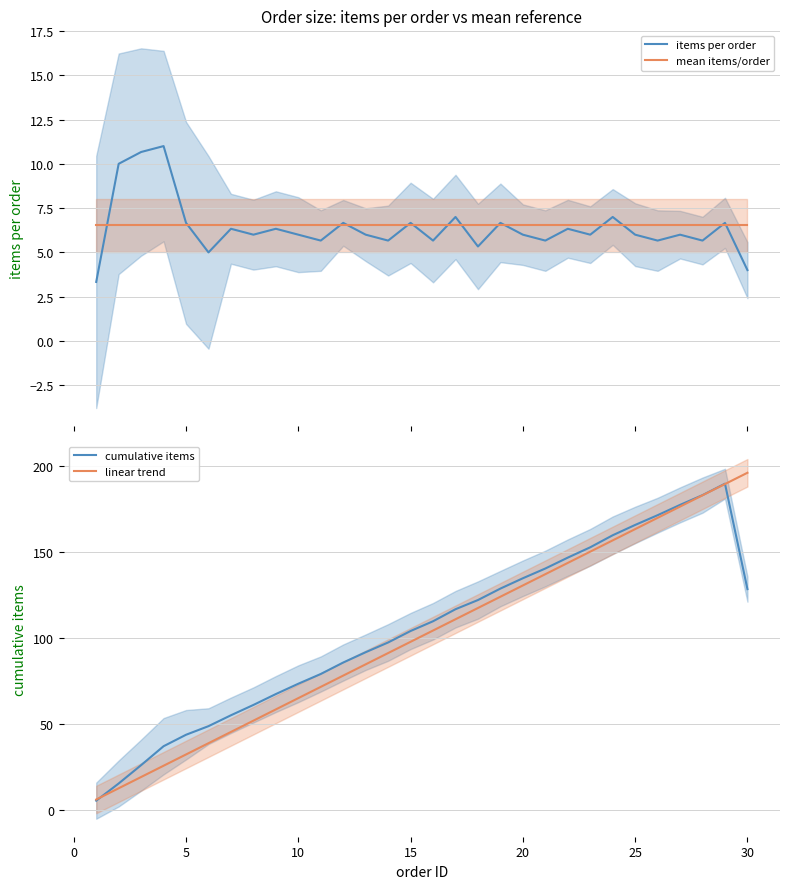

True or false: items per order and cumulative items cross at least once.

False